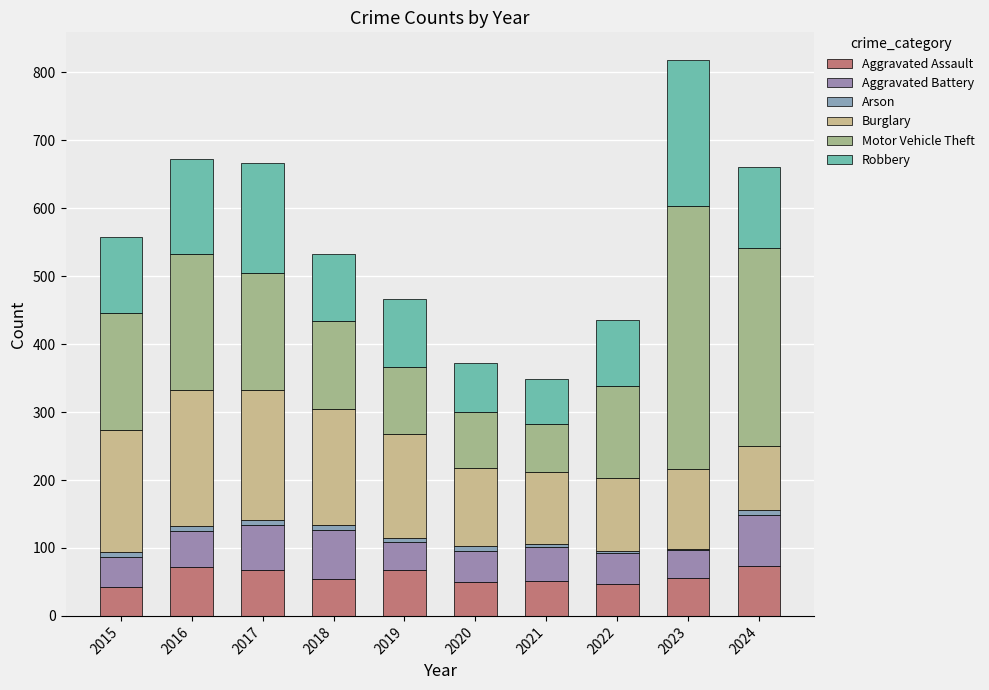

How many categories are shown in the chart?

10